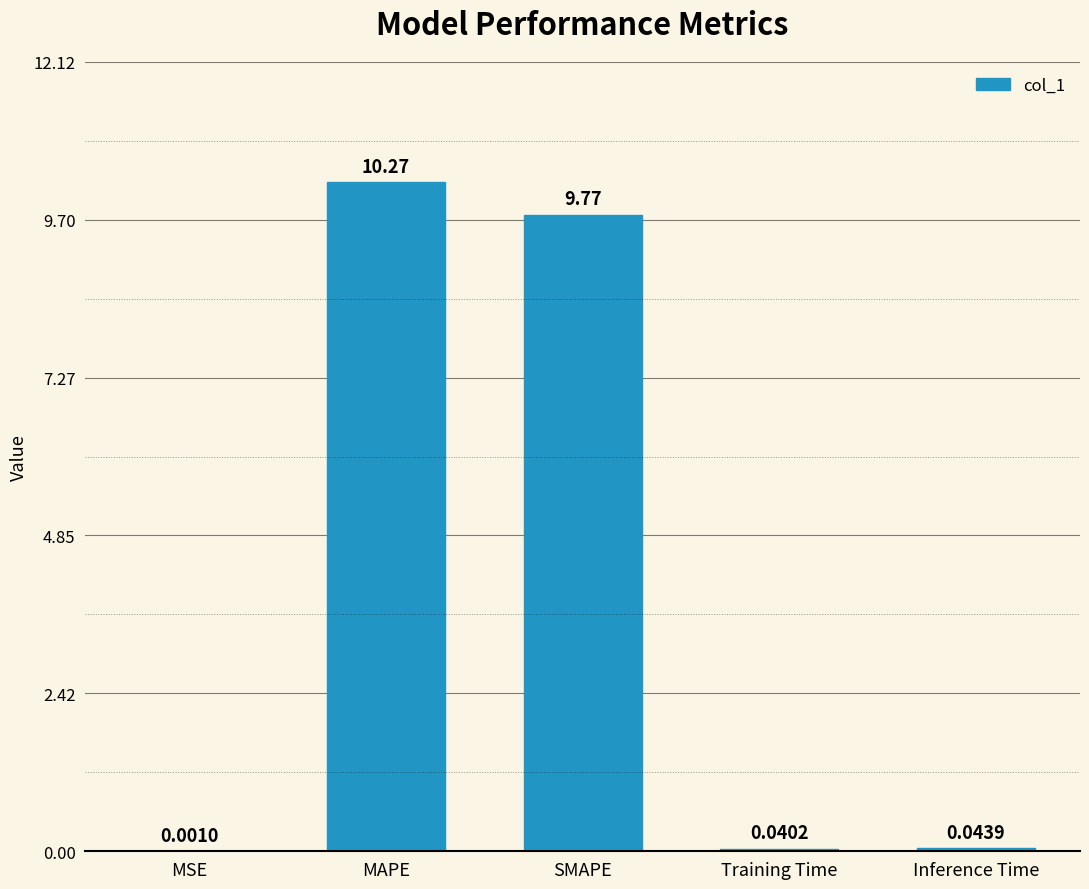

Which has a higher value, MSE or SMAPE?

SMAPE